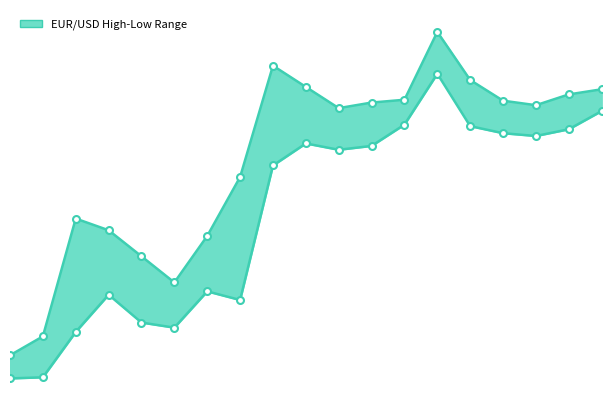

Does the chart have visible grid lines?

No